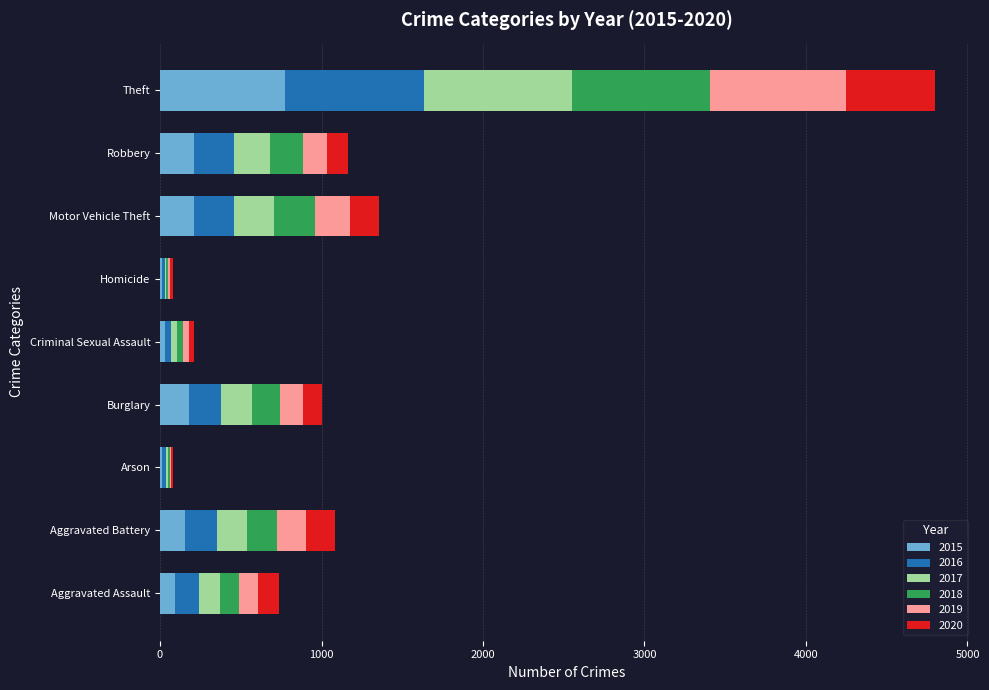

At which category is the sum across all series the highest?

Theft